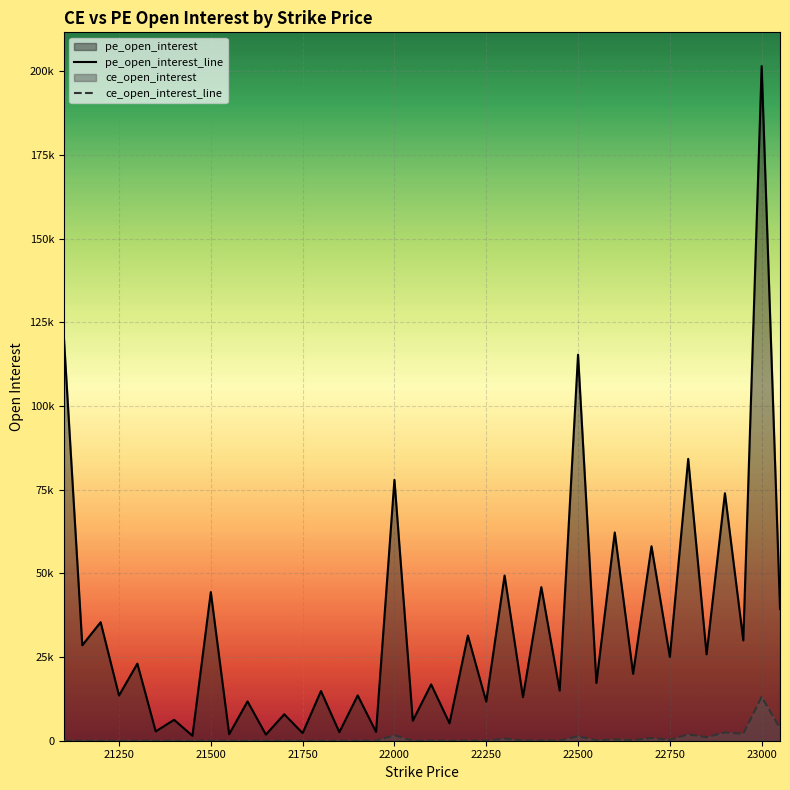

True or false: ce_open_interest_line and pe_open_interest_line intersect in this chart.

False